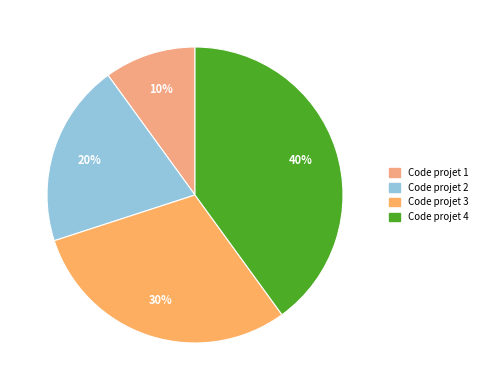

To the nearest percent, what is the average slice percentage?

25%